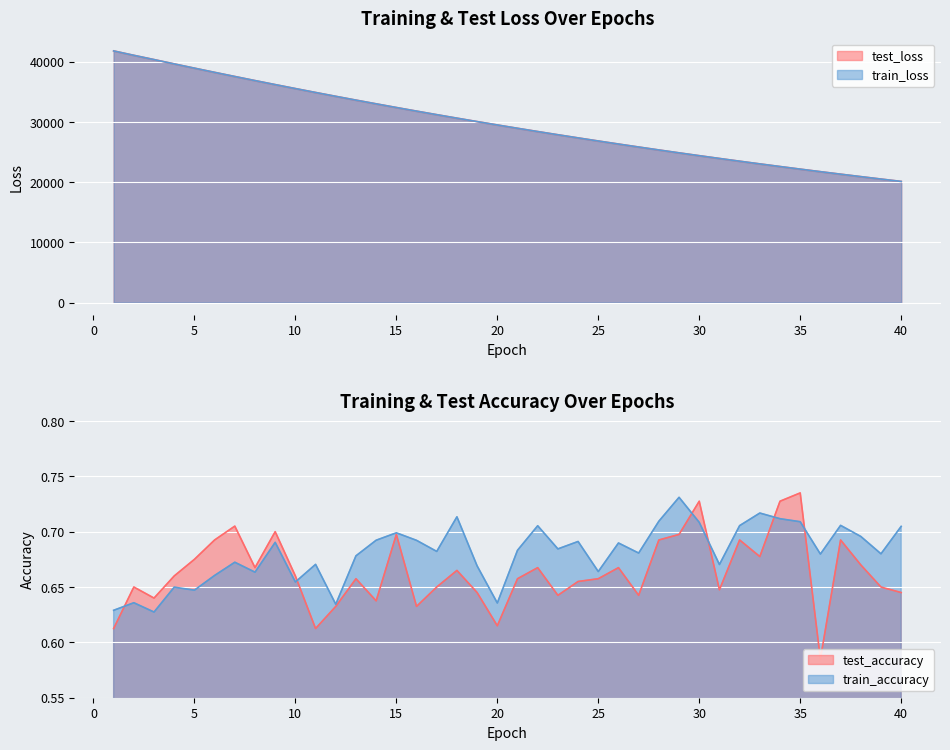

Rank the series by their maximum value, from lowest to highest.

train_accuracy, test_accuracy, train_loss, test_loss